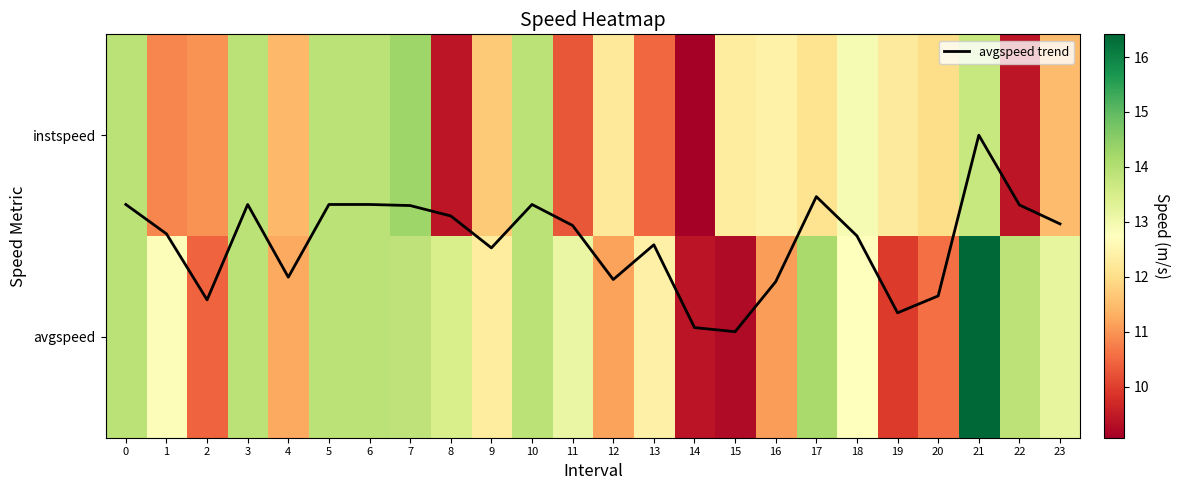

Which has a higher value, 4 or 21?

4